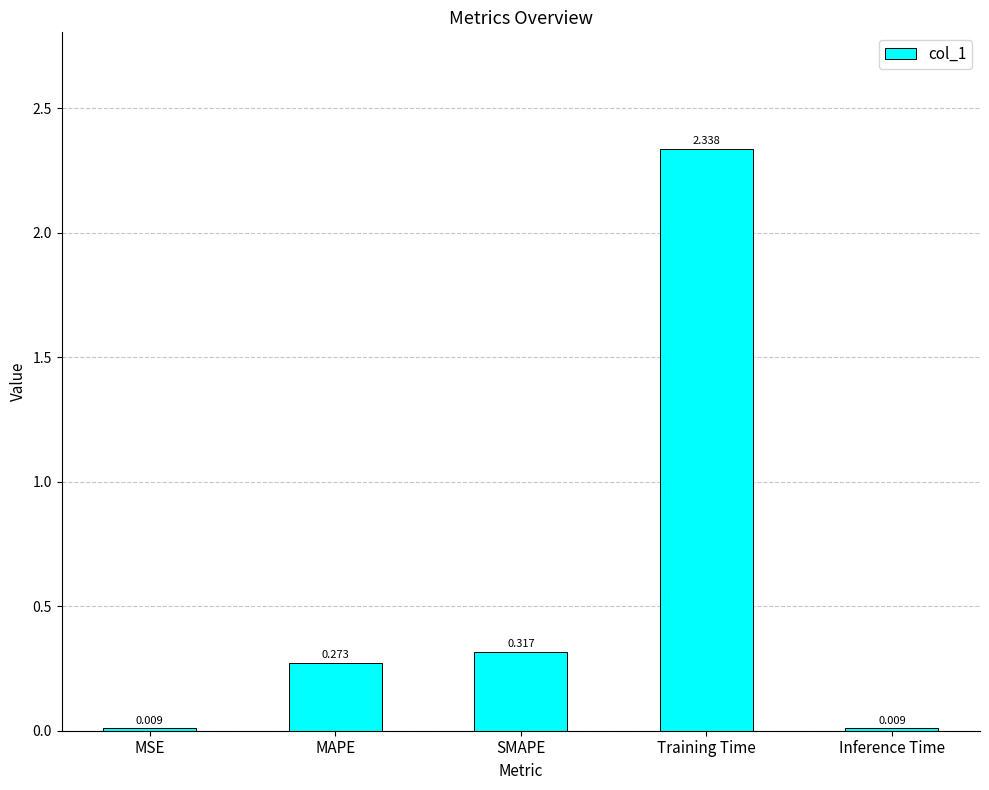

Which category has the highest value across all series?

Training Time